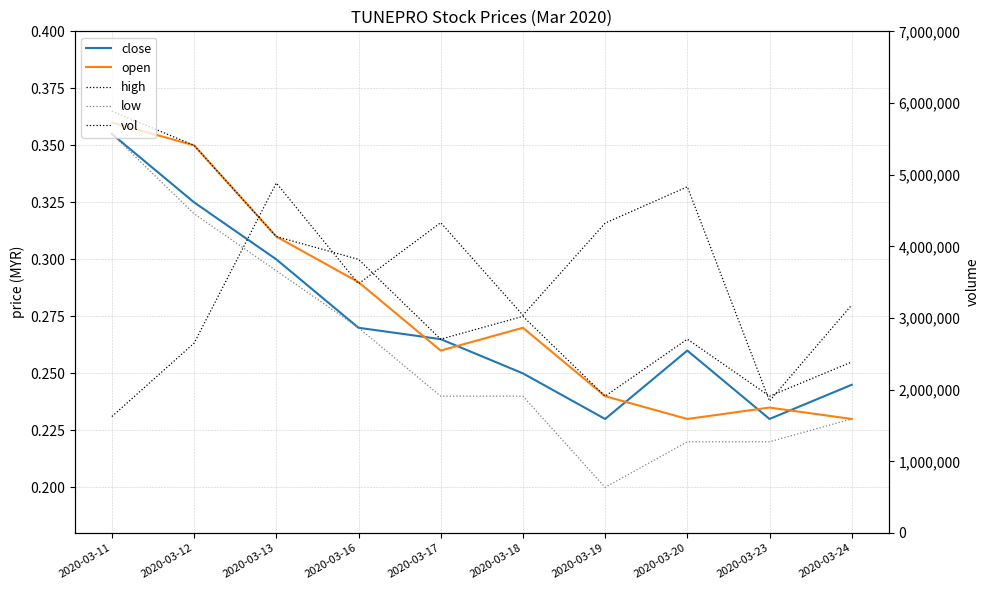

How many interior local valleys does the low series have?

1